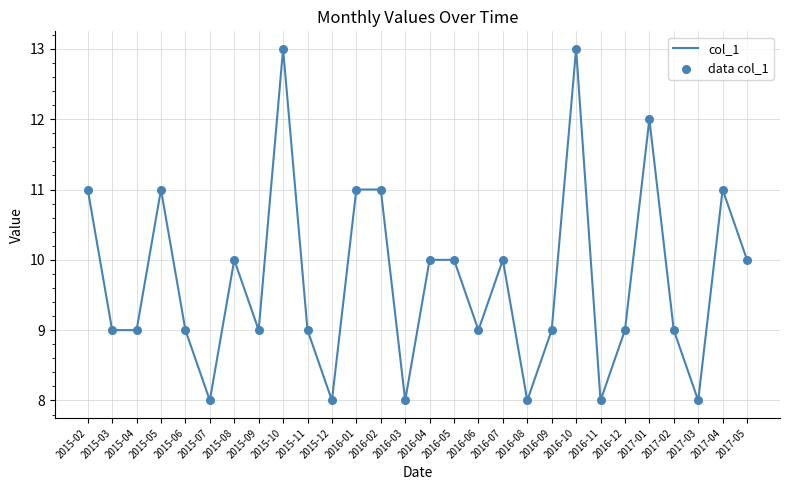

What is the ratio of the value at 2015-12 to the value at 2016-04?

0.8